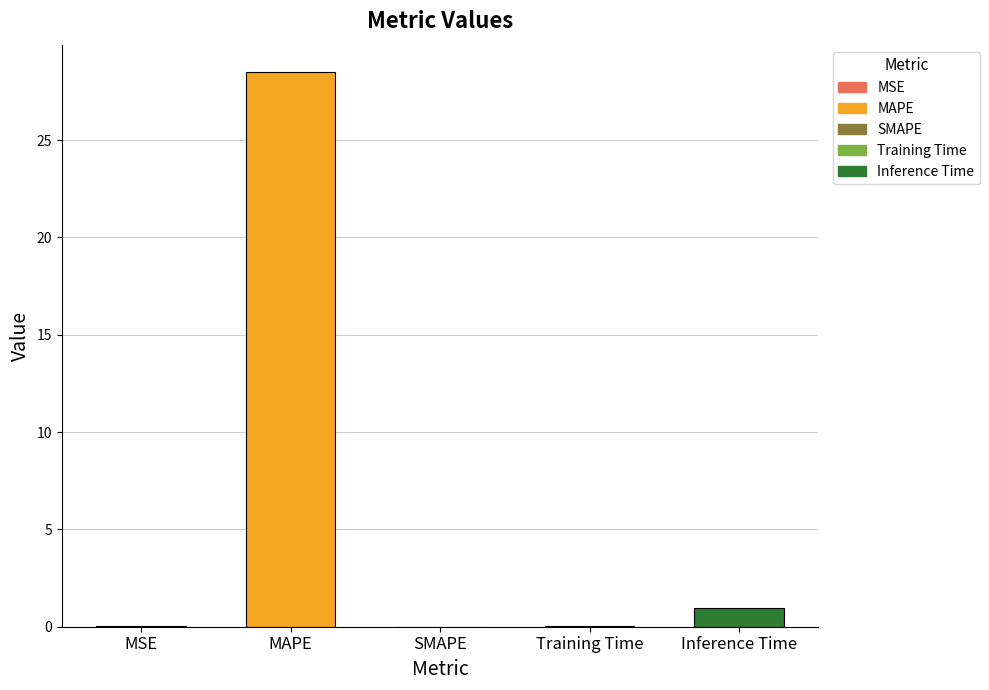

At which category does the chart reach its peak across all series?

MAPE